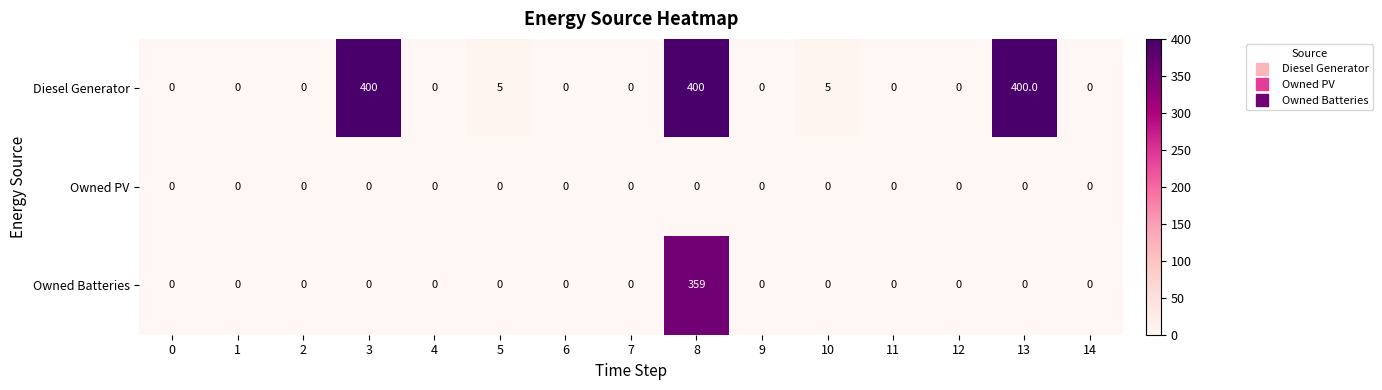

Is it true that Diesel Generator equals 156 at 0?

False